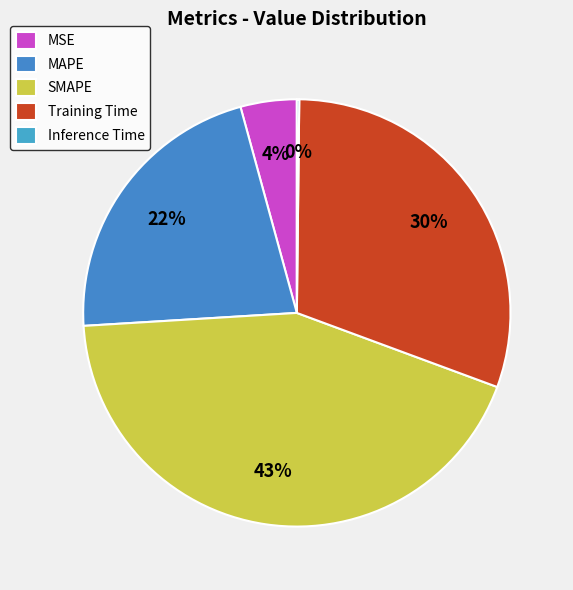

What percentage is the MAPE slice, to the nearest percent?

22%